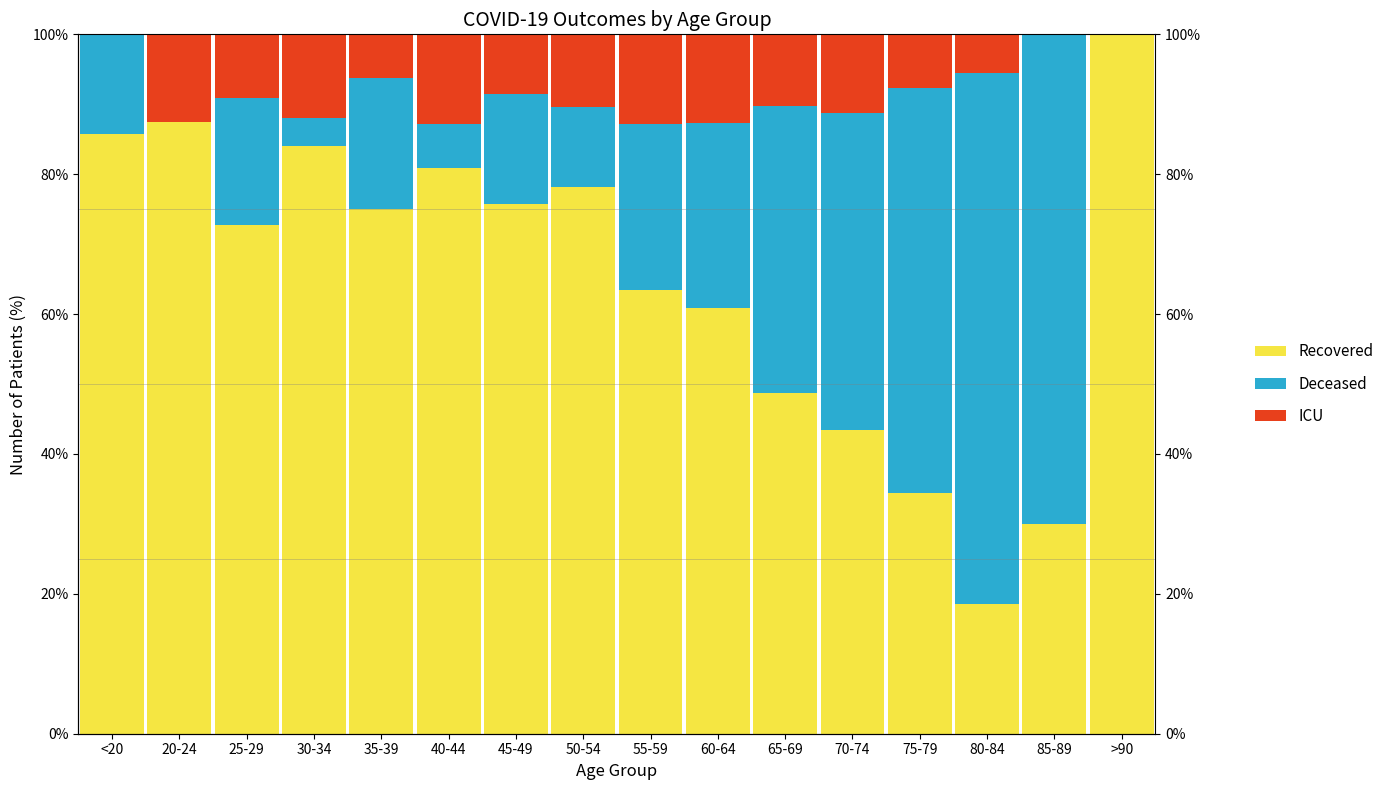

What is the difference between the second highest and minimum values in the ICU series?

12.8